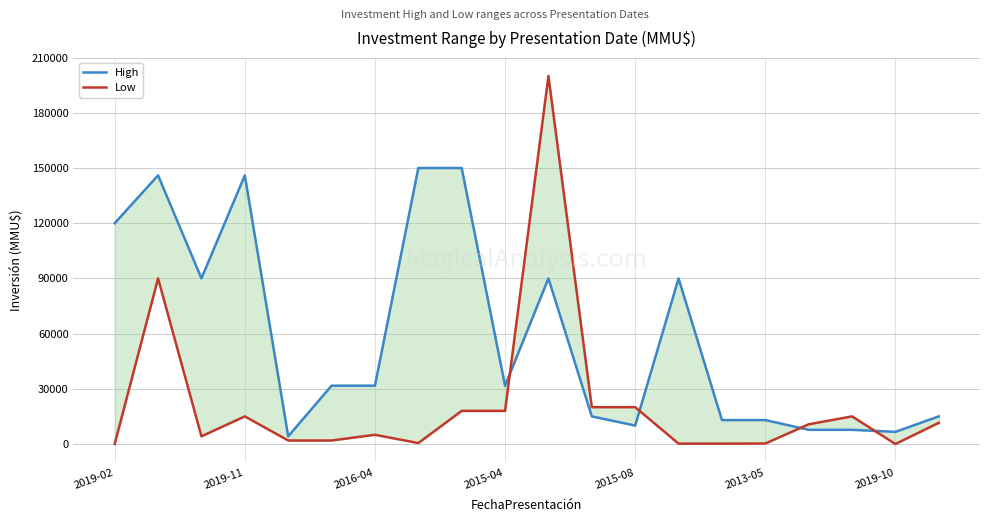

At 2016-04, list the series in order from largest to smallest.

High, Low